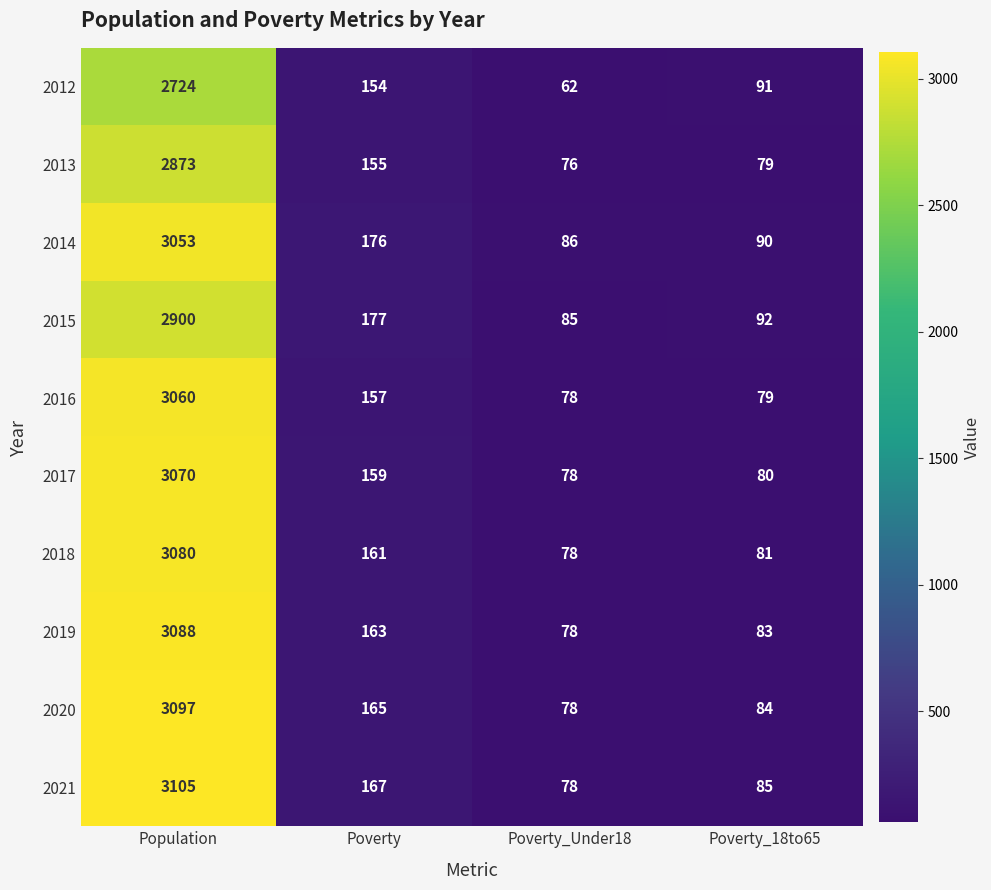

Which category has the lowest value across all series?

Poverty_Under18